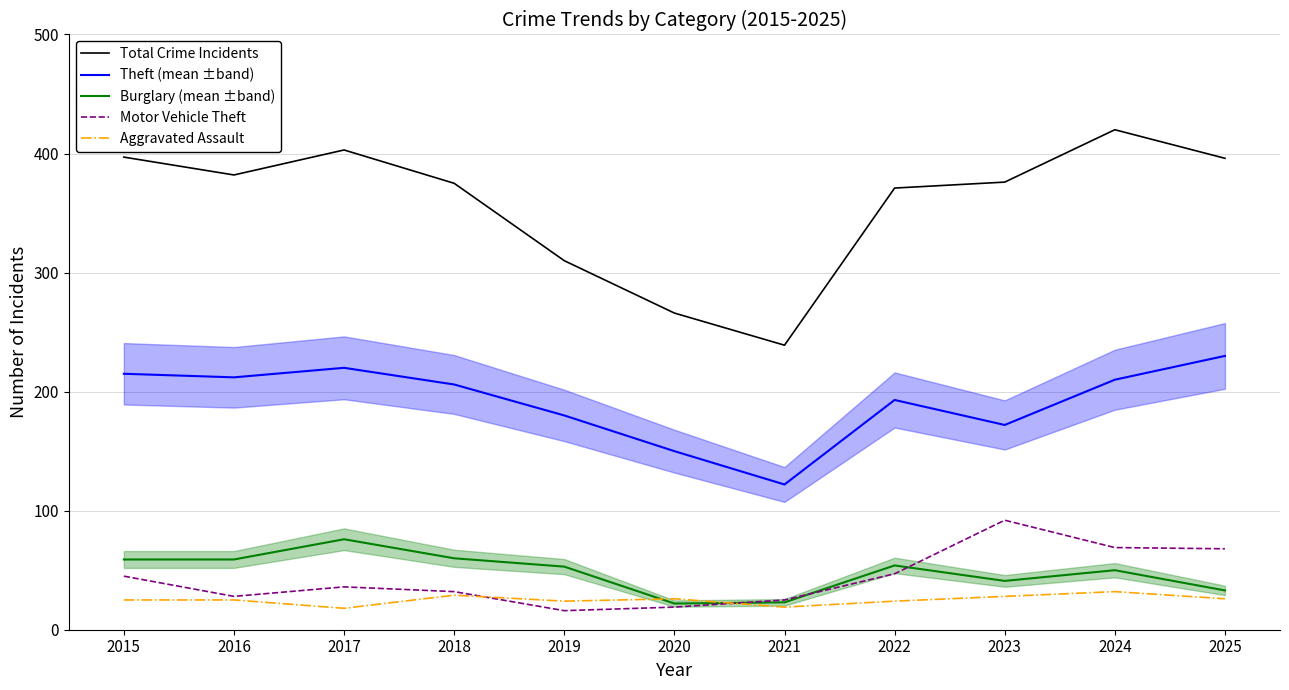

The value of Theft (mean ±band) at 2022 is 193. True or false?

True